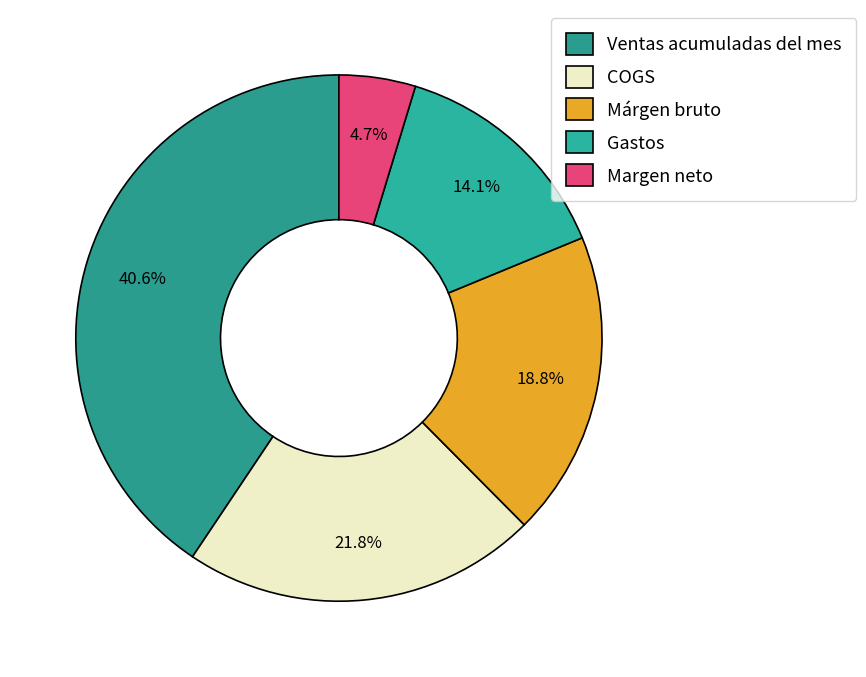

How many slices are in this pie chart?

5